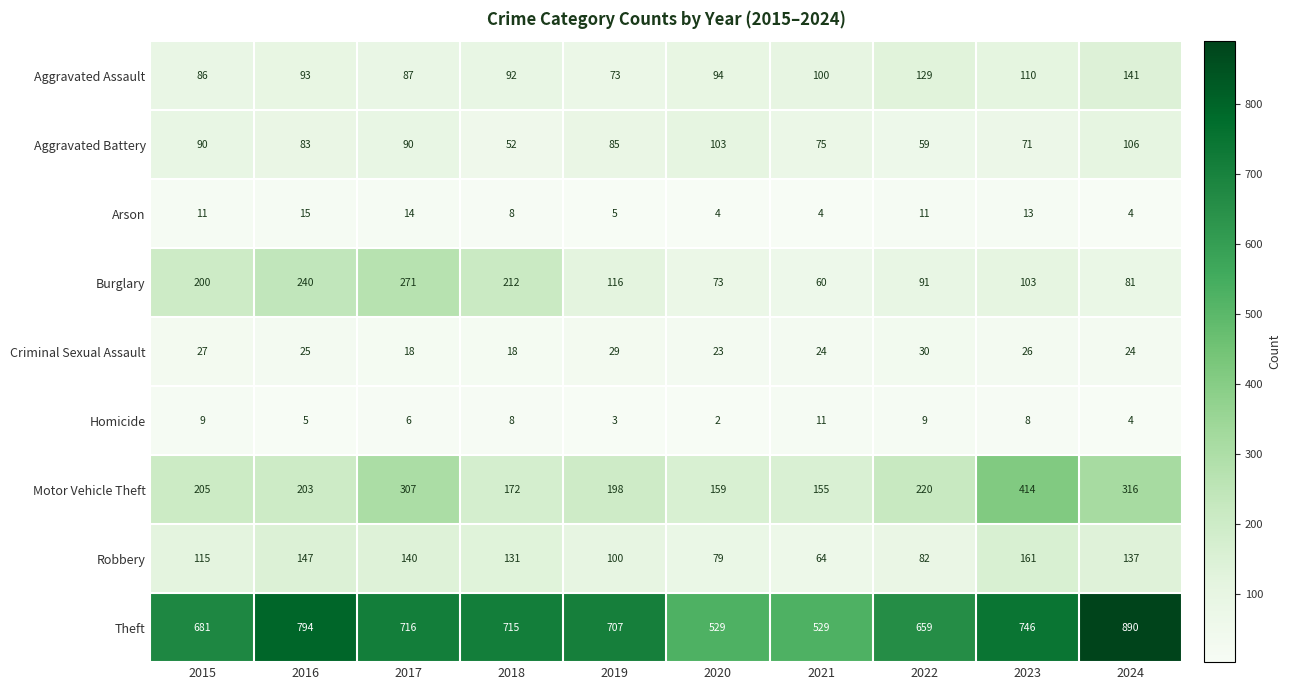

What is the difference between the Theft values at 2021 and 2017?

187